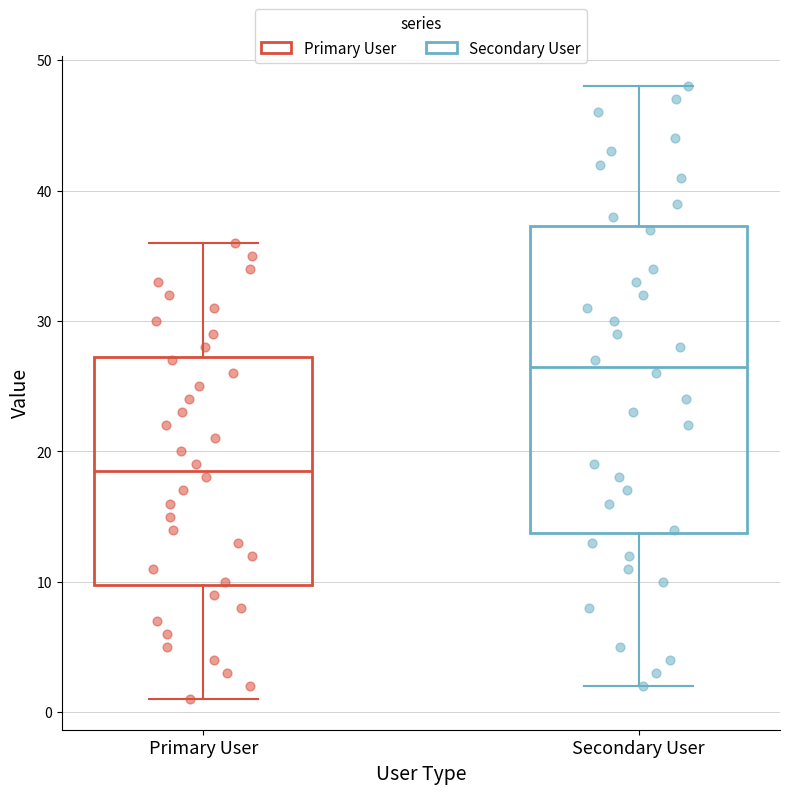

Where does the upper whisker of the box for Primary User end on the y-axis? The values are not printed on the chart, so give them approximately, as read against the axis.

36